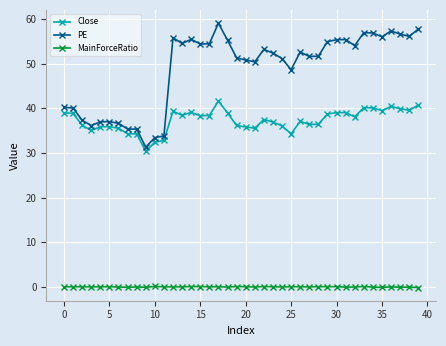

True or false: PE and MainForceRatio intersect in this chart.

False